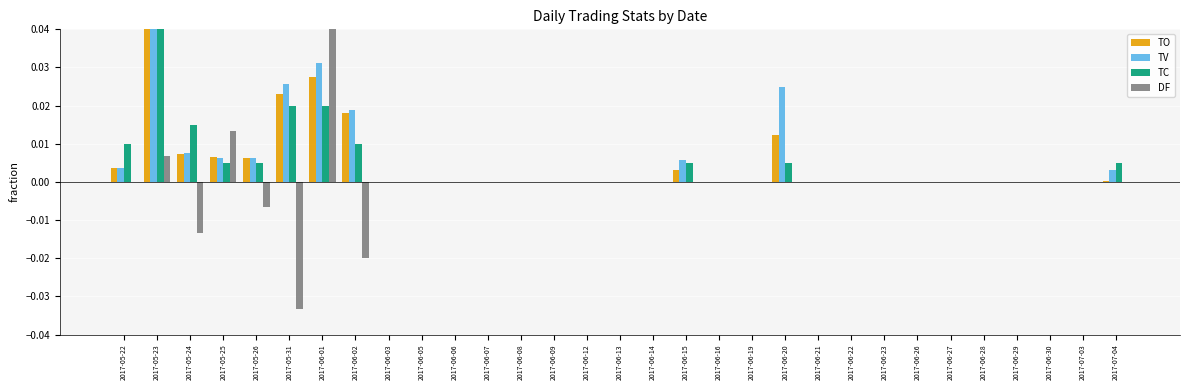

What is the total value across all series at 2017-05-23?

0.1